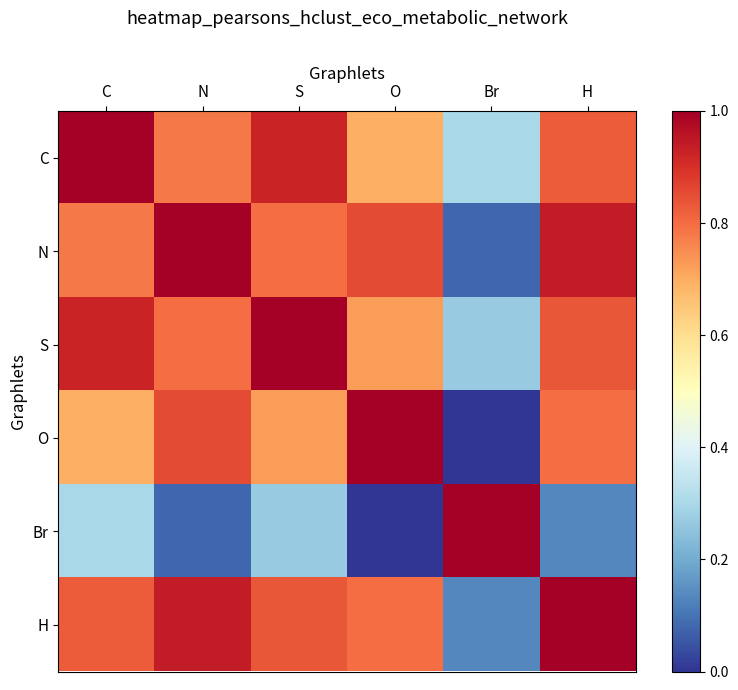

Which has a higher value, Br or H?

H